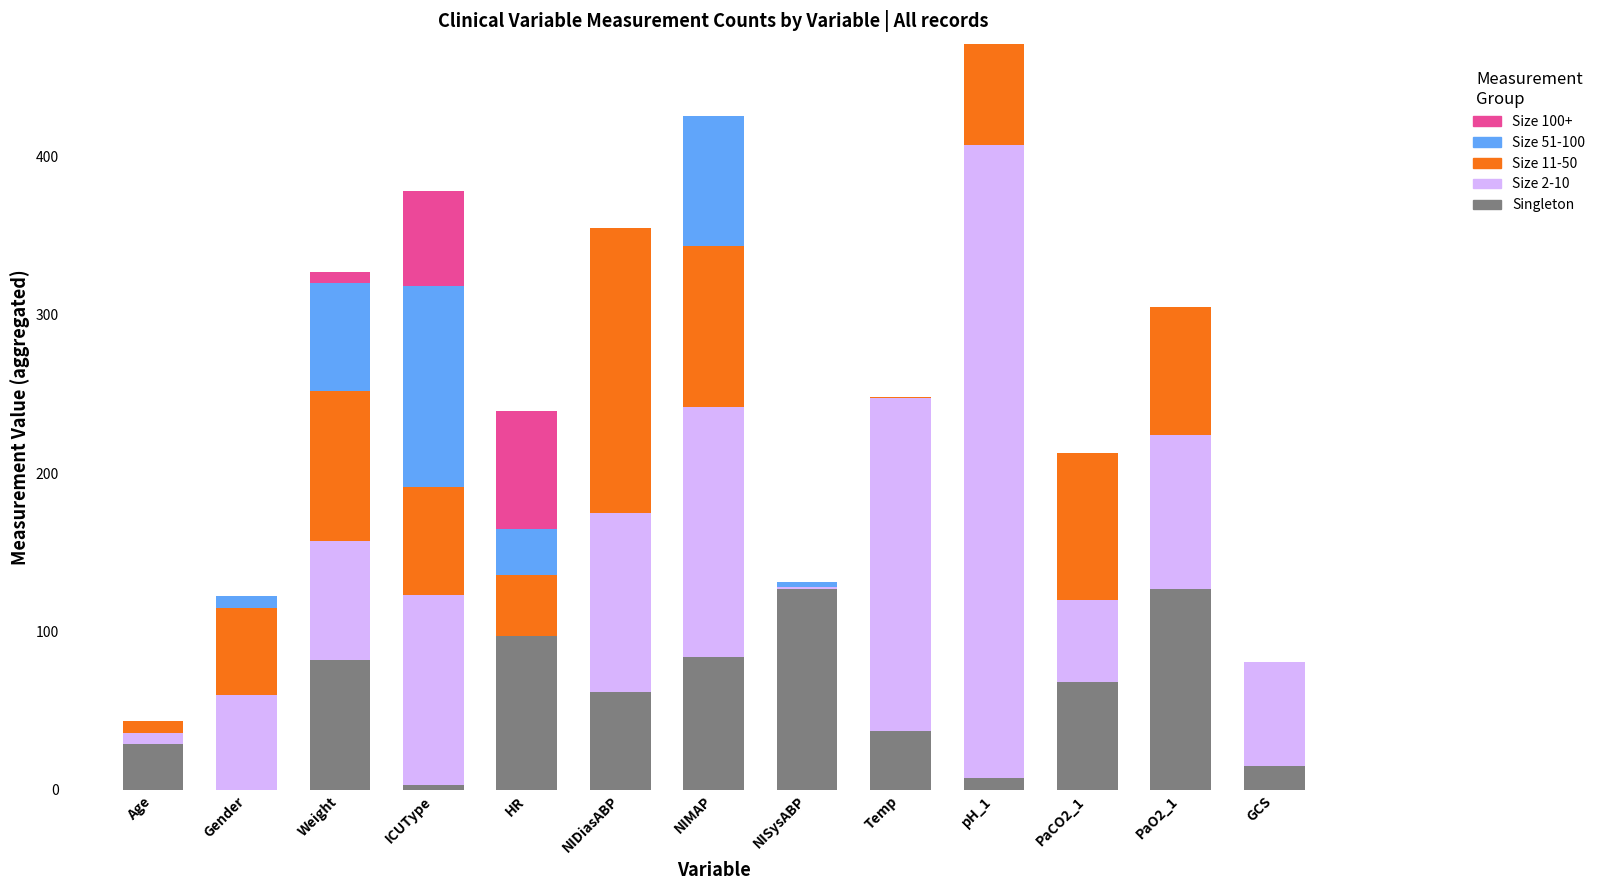

The Singleton series shows 144.0 at Weight. True or false?

False